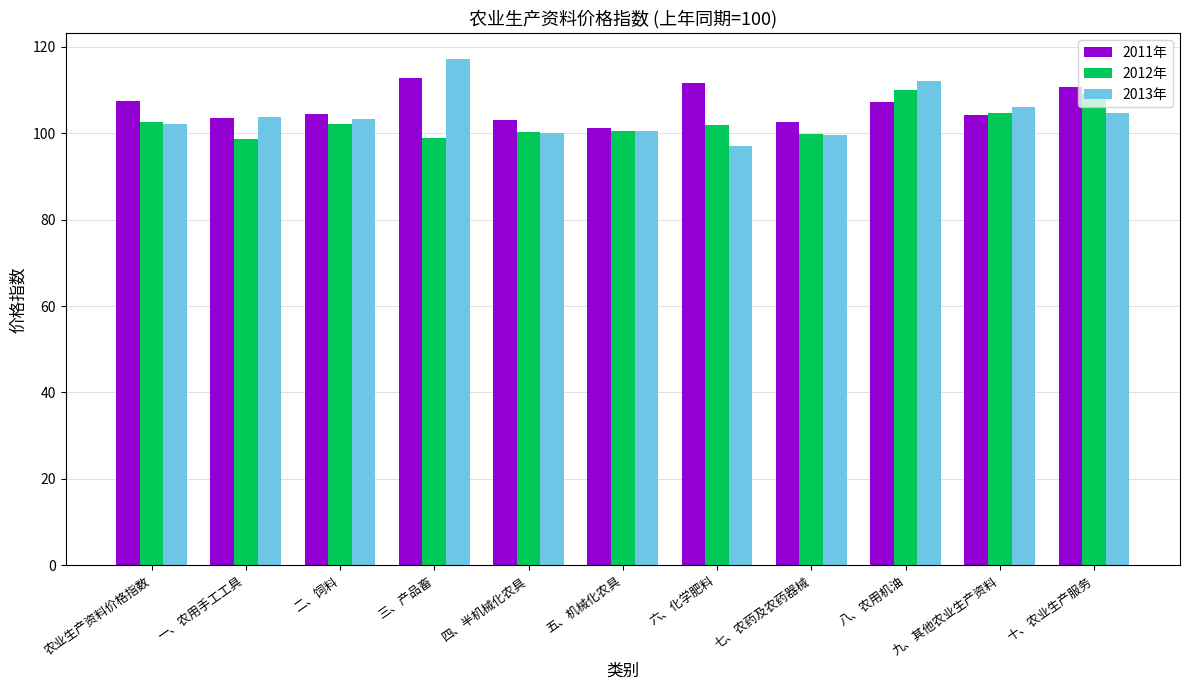

At 二、饲料, list the series in order from largest to smallest.

2011年, 2013年, 2012年